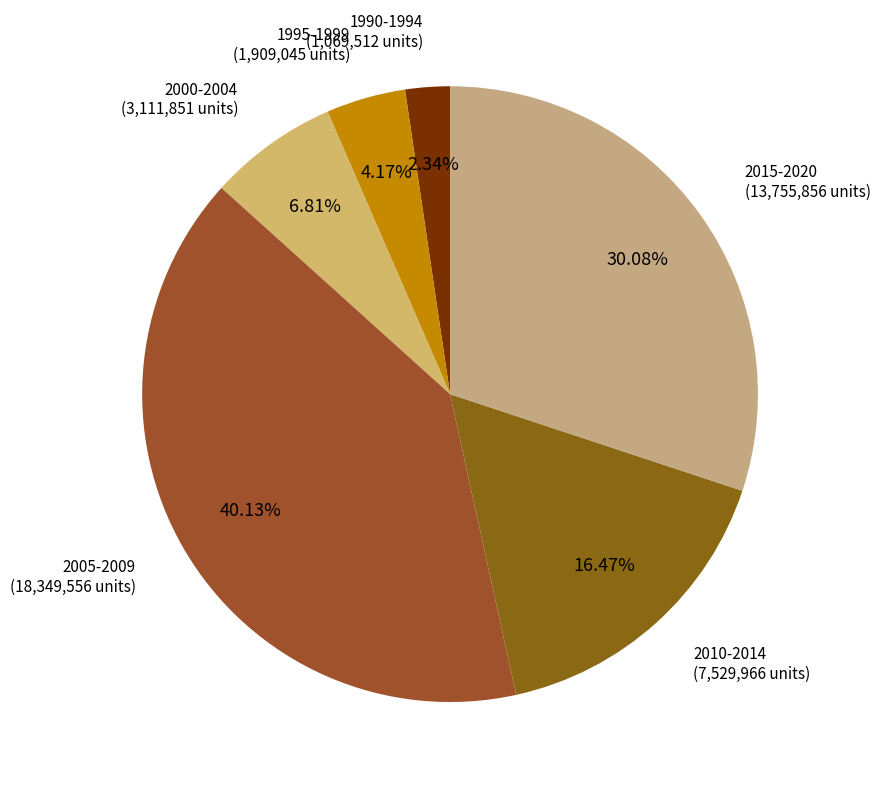

How many segments does this pie chart have?

6